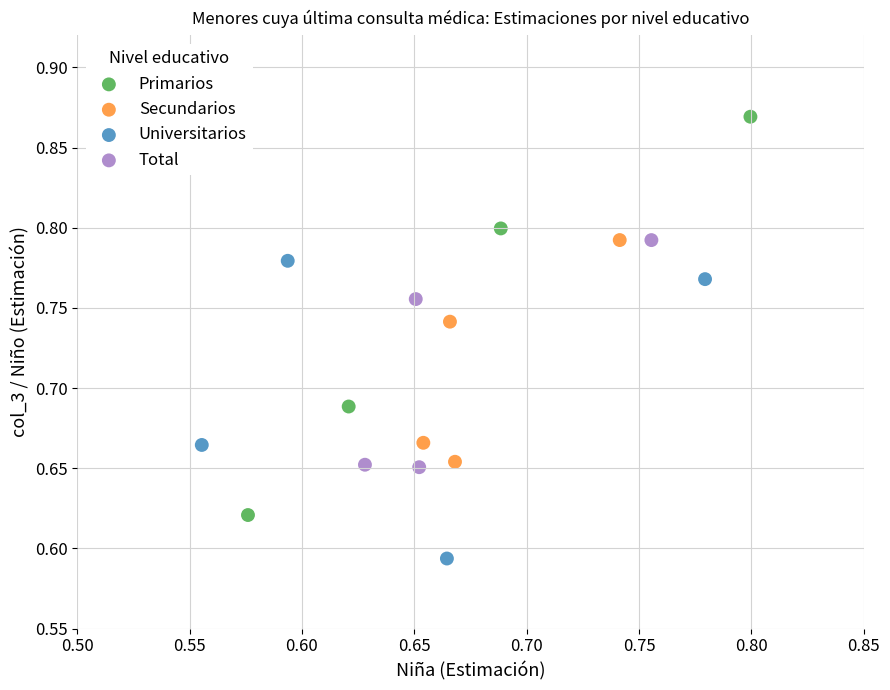

Which series reaches the minimum Y coordinate?

Universitarios